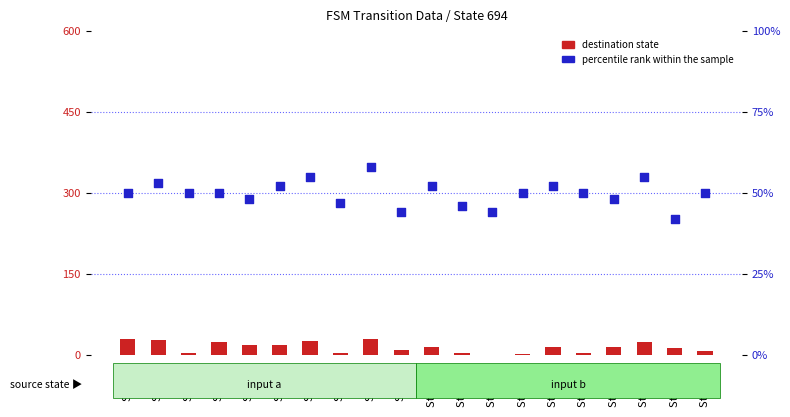

At how many categories does at least one series exceed 41?

20